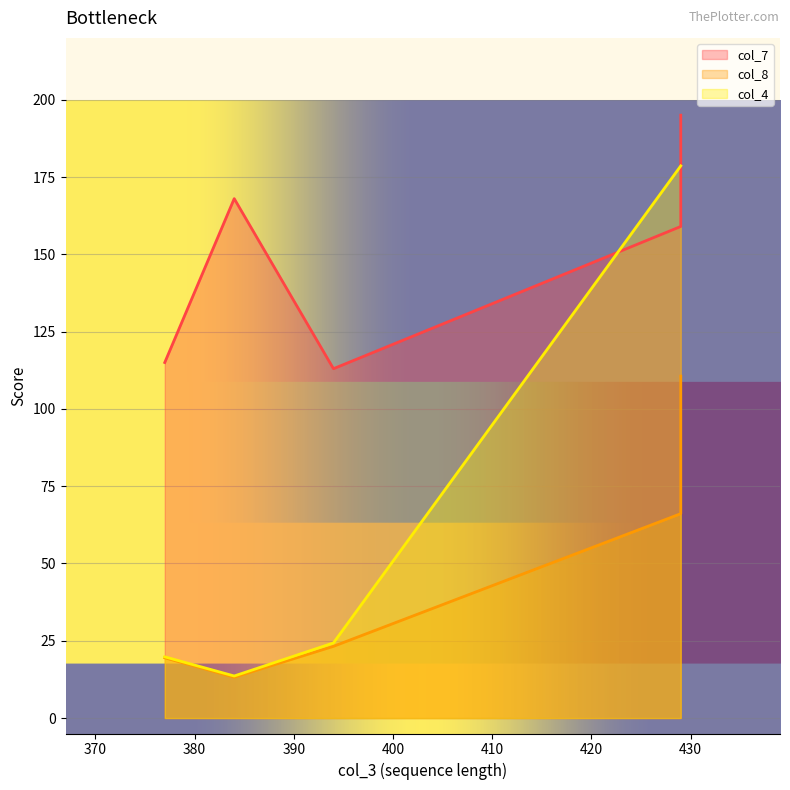

The value of col_8 at 429 is 66.1. True or false?

True